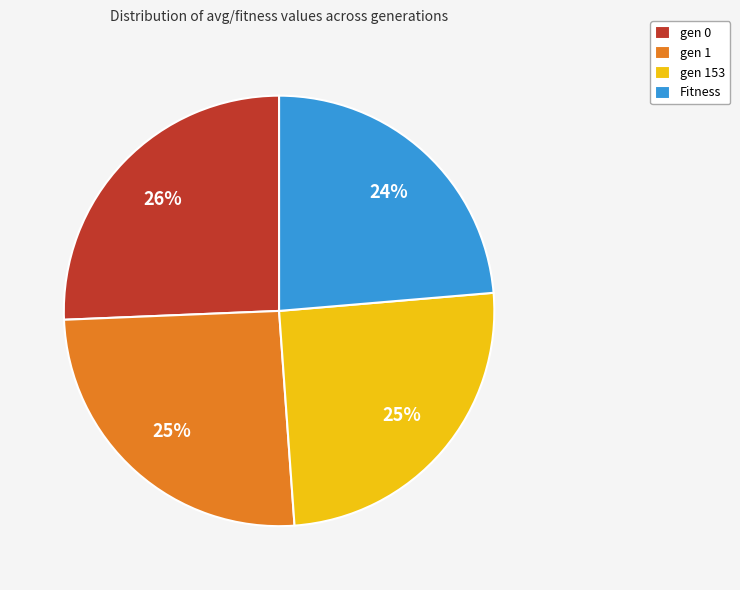

True or false: gen 153 accounts for 25% of the total.

True